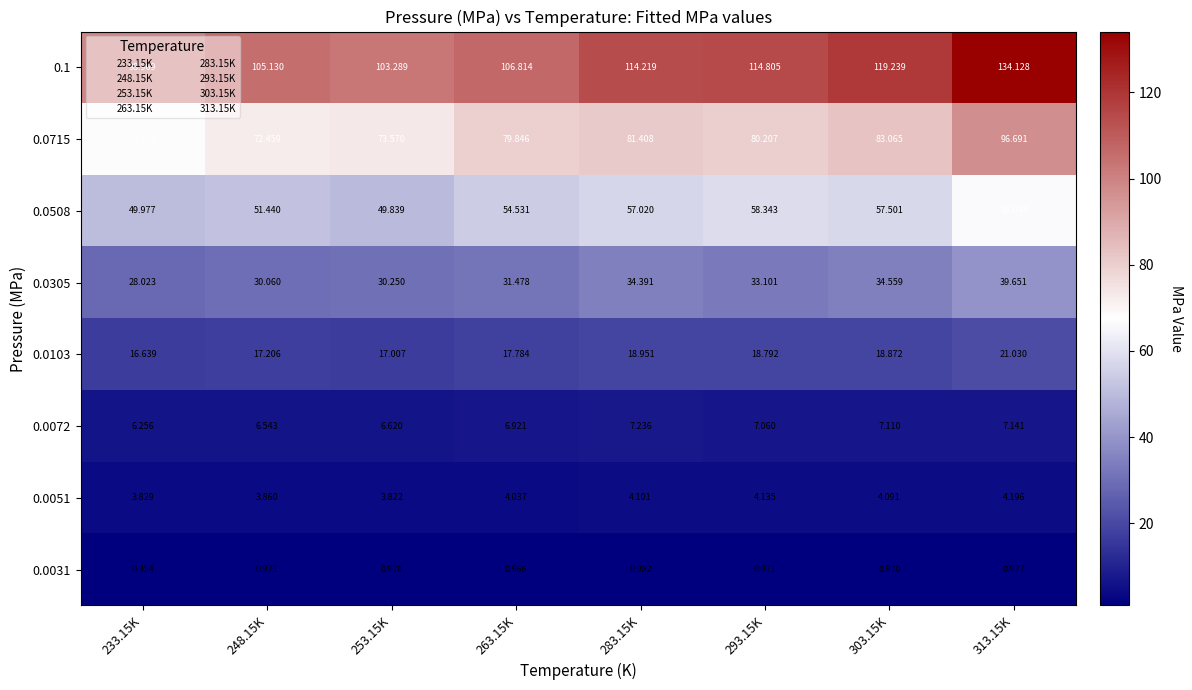

Which label corresponds to the smallest value in the chart?

233.15K